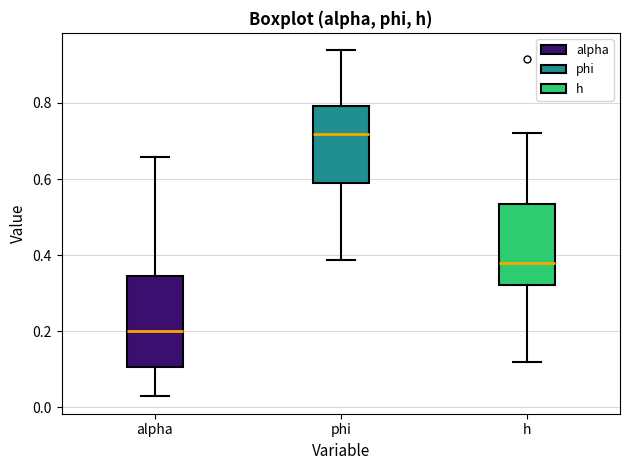

Which box has the highest median line?

phi